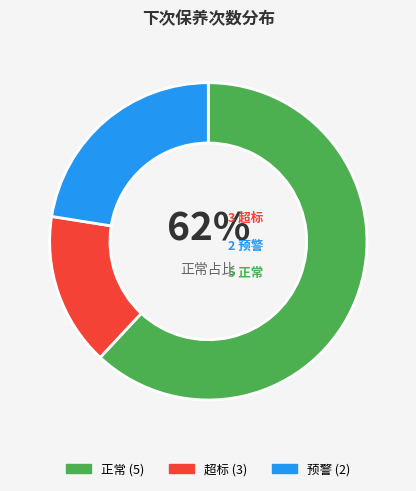

Does any single category account for the majority?

Yes